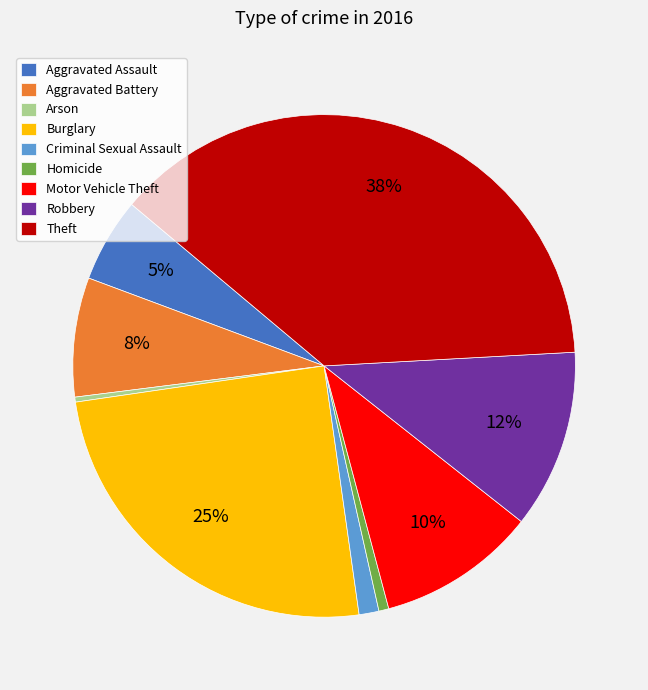

Is Aggravated Battery the majority of the pie?

No